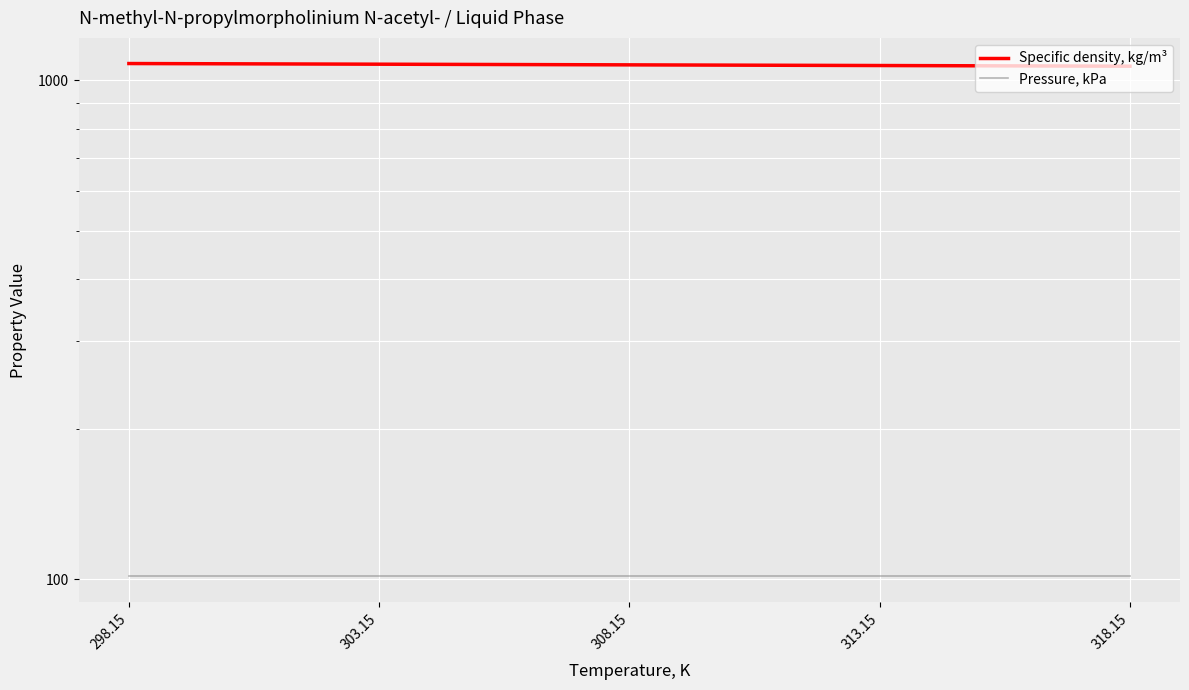

What is the label of the 4th point from the right?

303.15